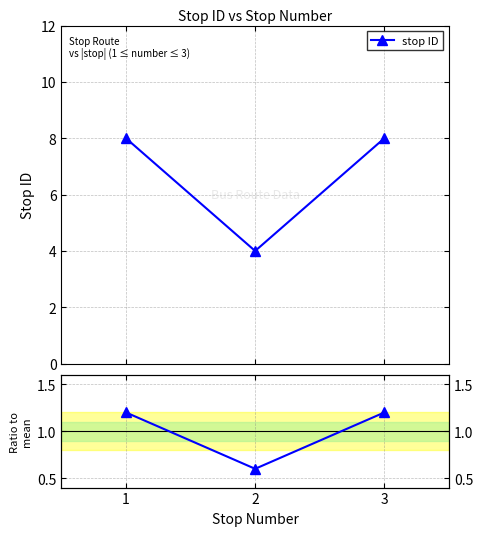

What is the sum of the Ratio values at 3 and 1?

2.4